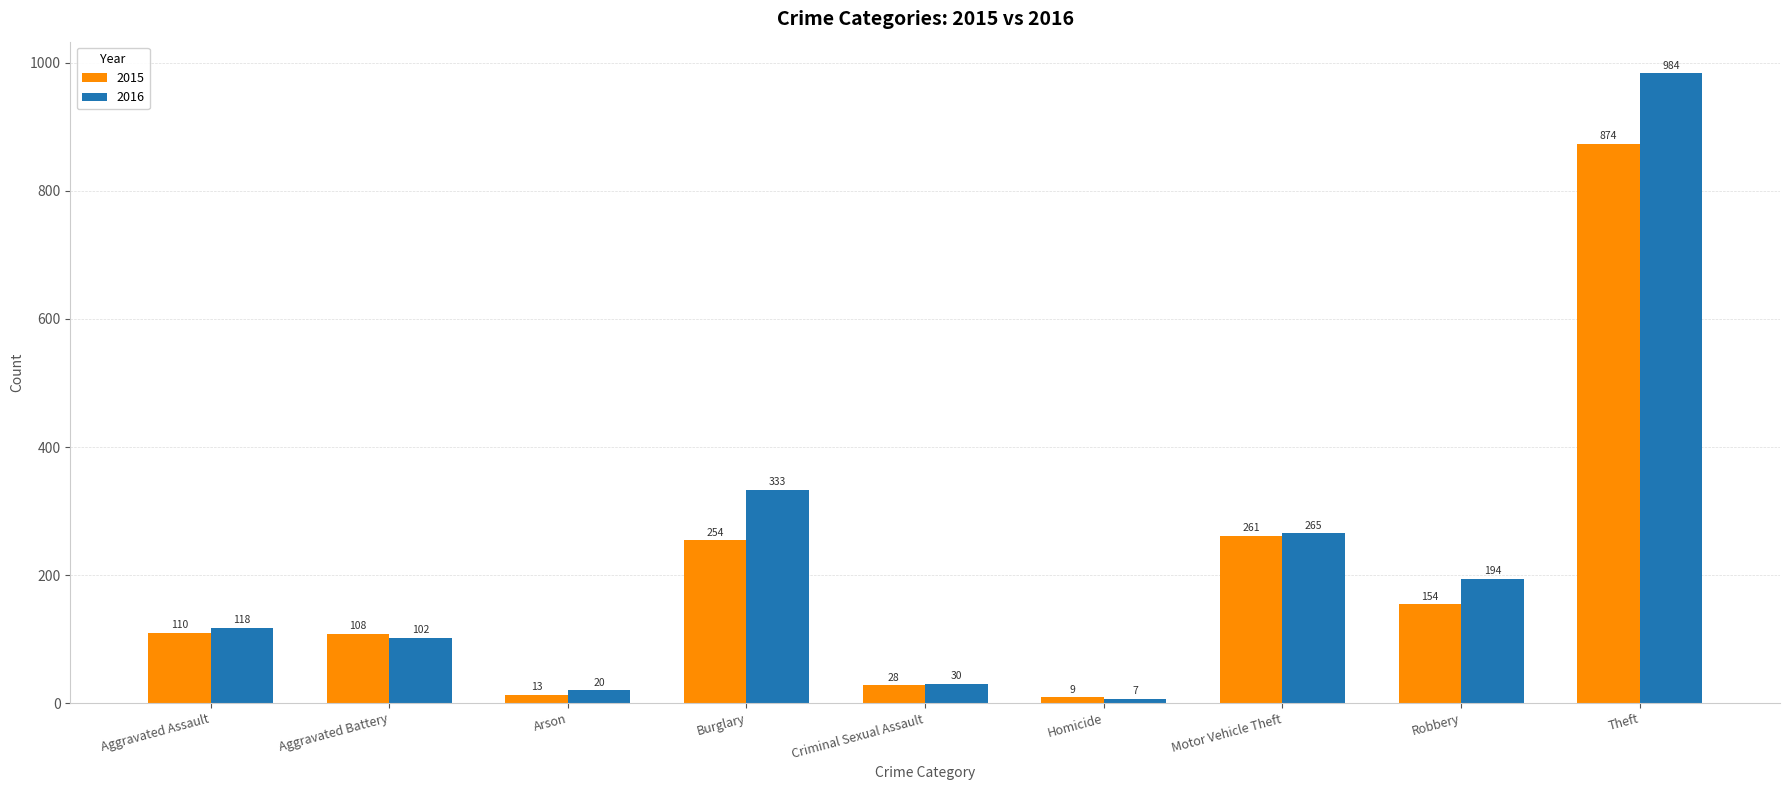

Is it true that 2015 equals 71 at Aggravated Battery?

False